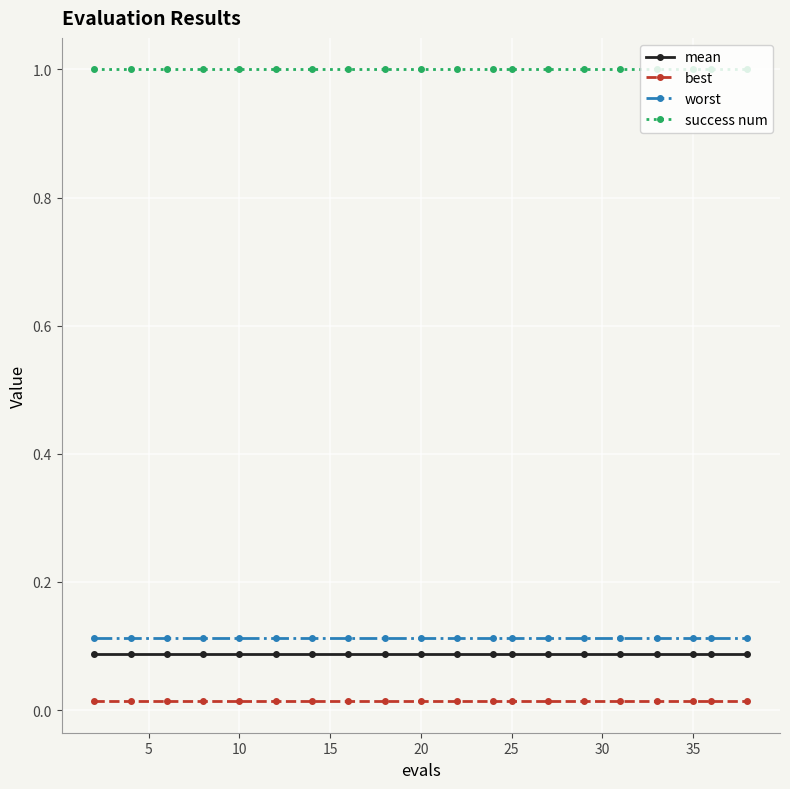

How many lines are shown in the chart?

4